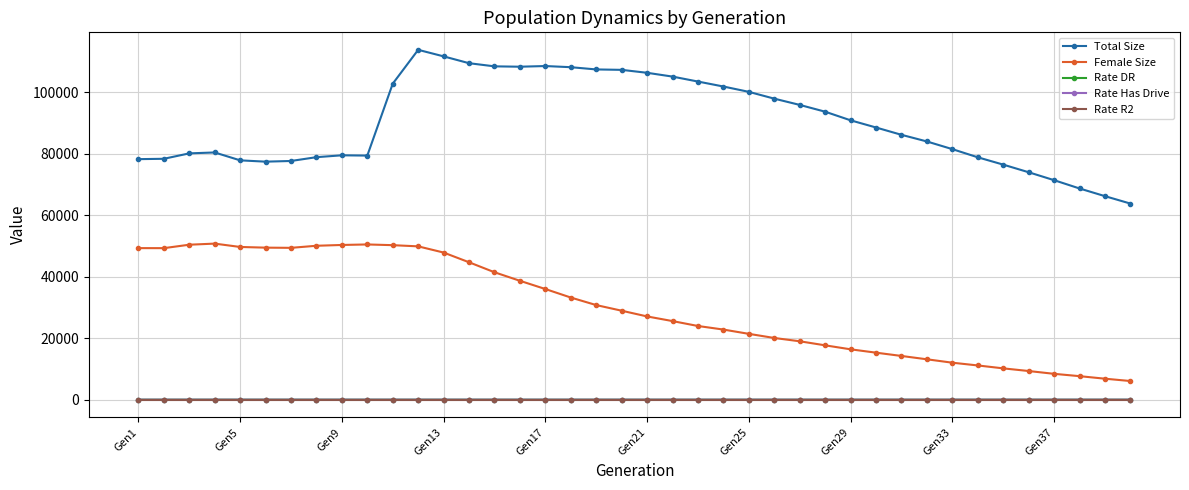

Which series has the largest range (max minus min)?

Total Size